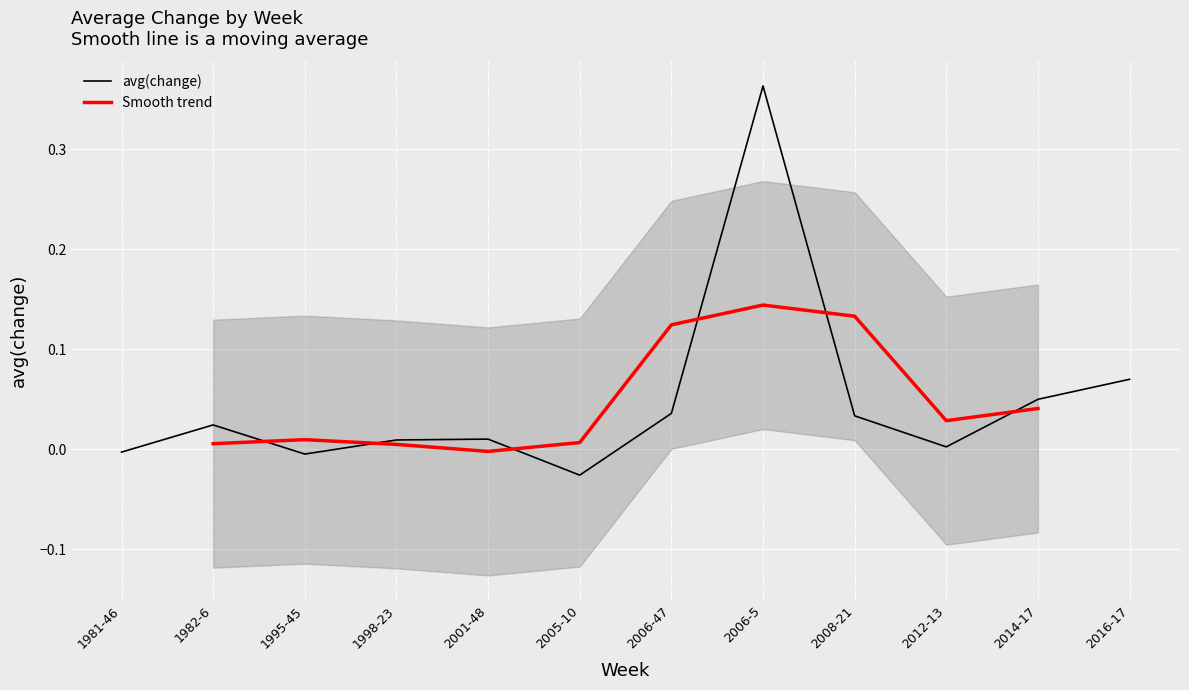

Rank the categories by value from highest to lowest.

2006-5, 2016-17, 2014-17, 2006-47, 2008-21, 1982-6, 2001-48, 1998-23, 2012-13, 1981-46, 1995-45, 2005-10